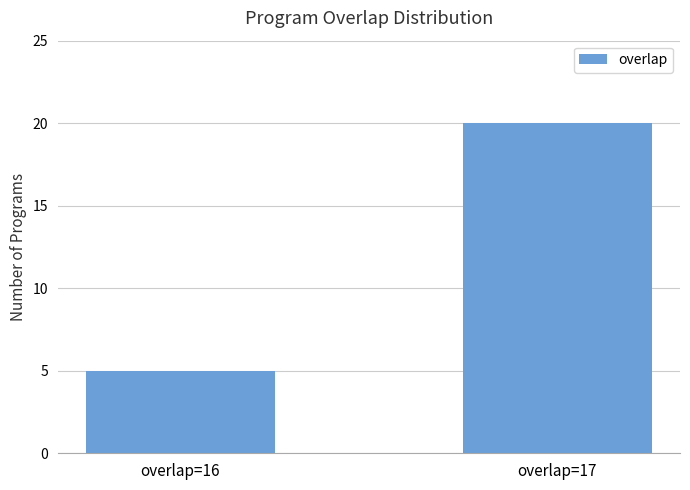

Does the chart contain stacked bars?

No